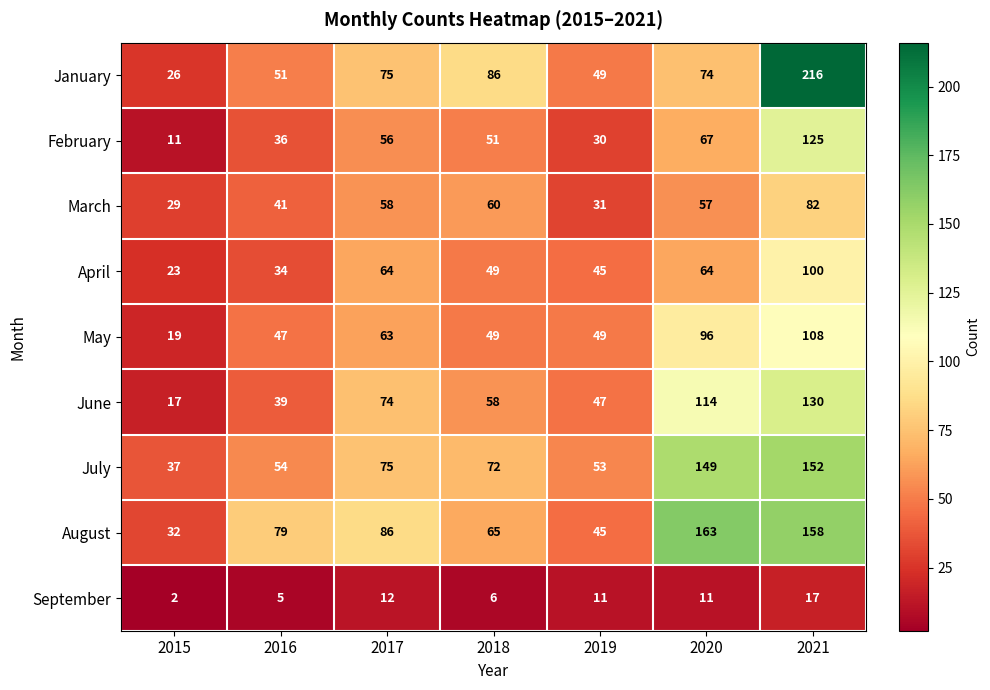

Is it true that February equals 7 at 2019?

False